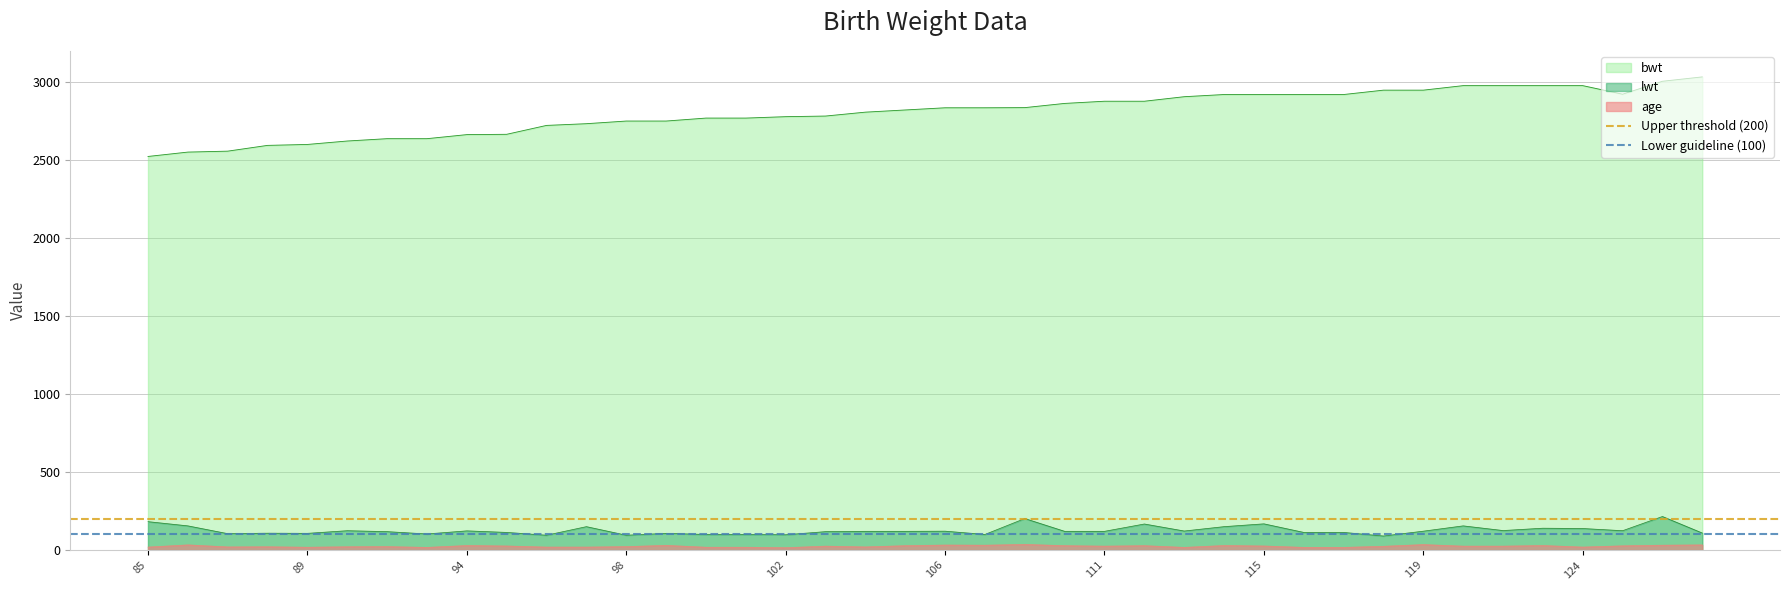

True or false: bwt and lwt intersect in this chart.

False